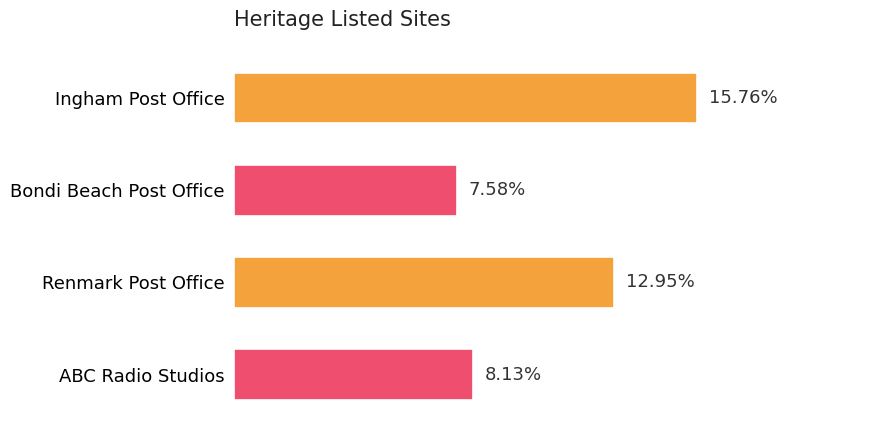

List the labels in order of value, smallest first.

Bondi Beach Post Office, ABC Radio Studios, Renmark Post Office, Ingham Post Office